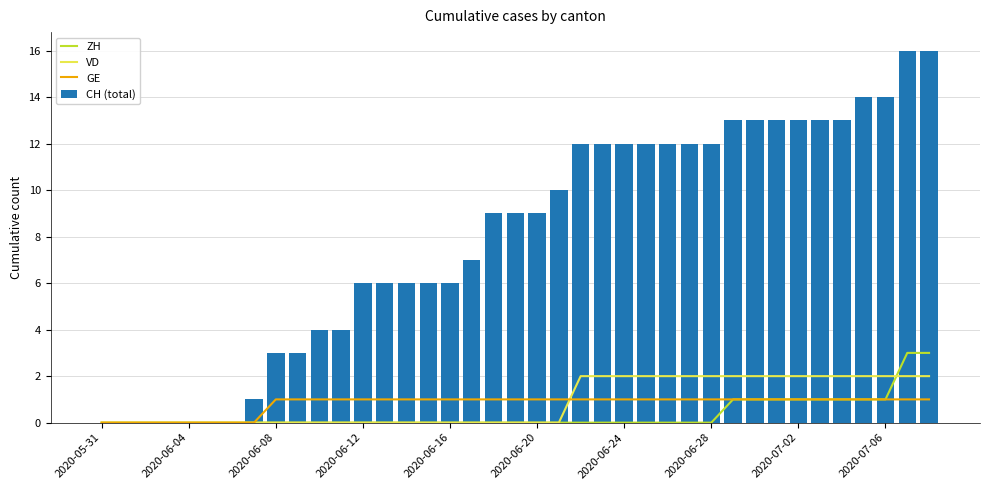

What is the value of the CH (total) bar at the 15th from the left?

6